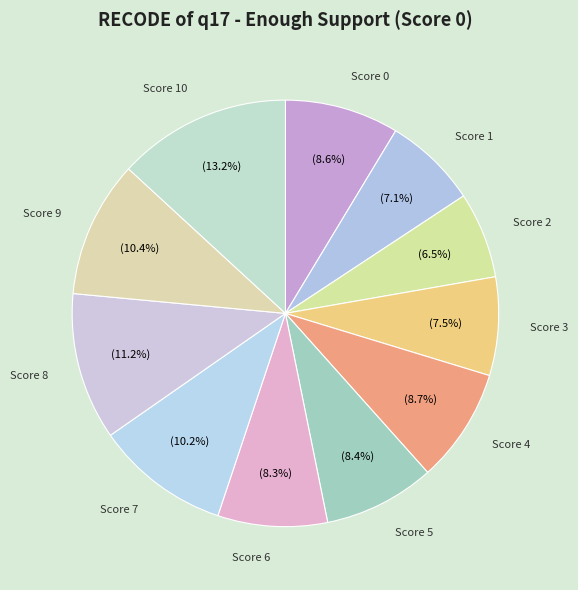

Which category has the smallest portion of the pie?

2